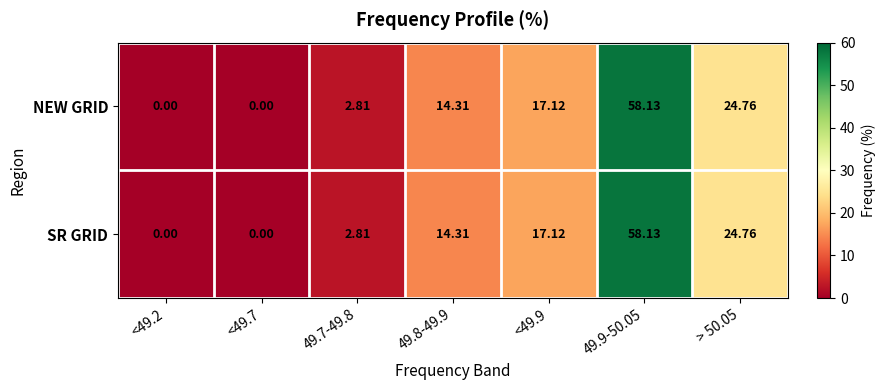

List the series in order of their peak value, lowest first.

NEW GRID, SR GRID